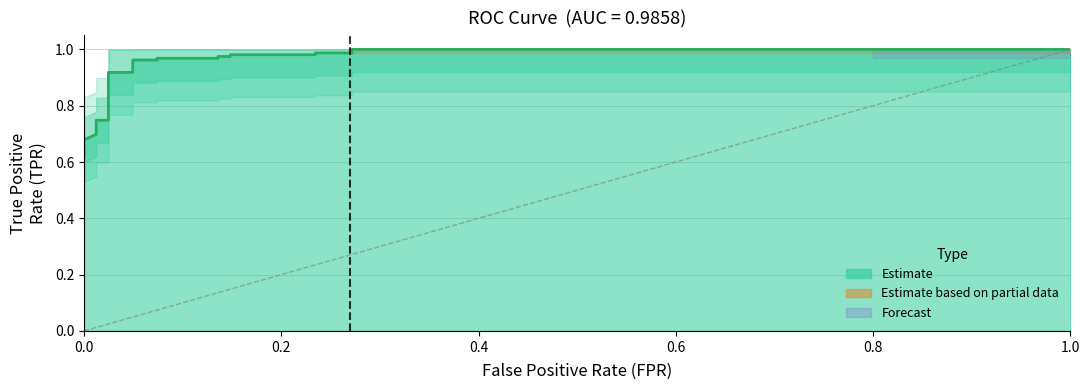

Count the number of categories in the chart.

25